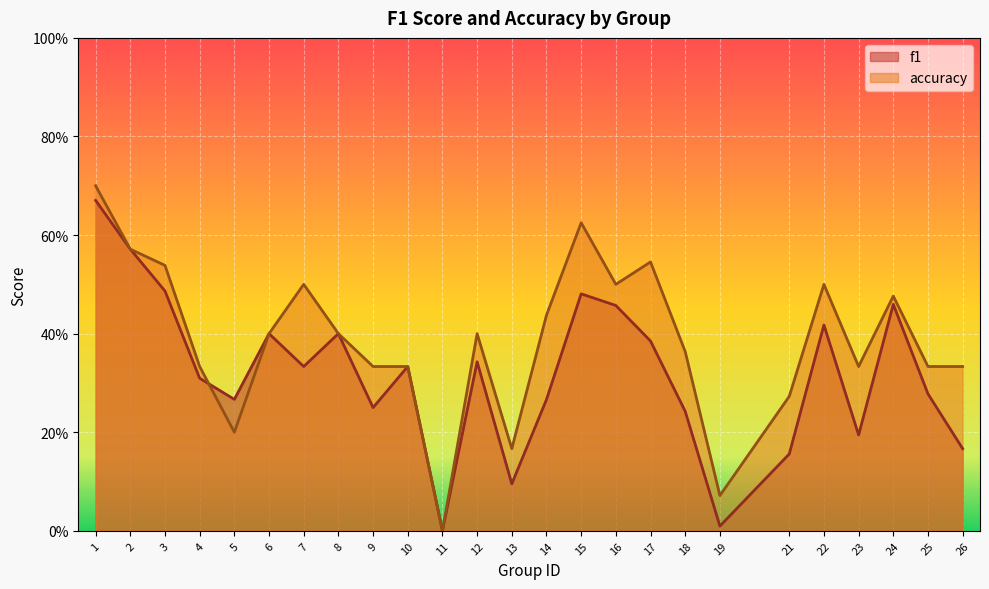

Count the number of data series in this chart.

2